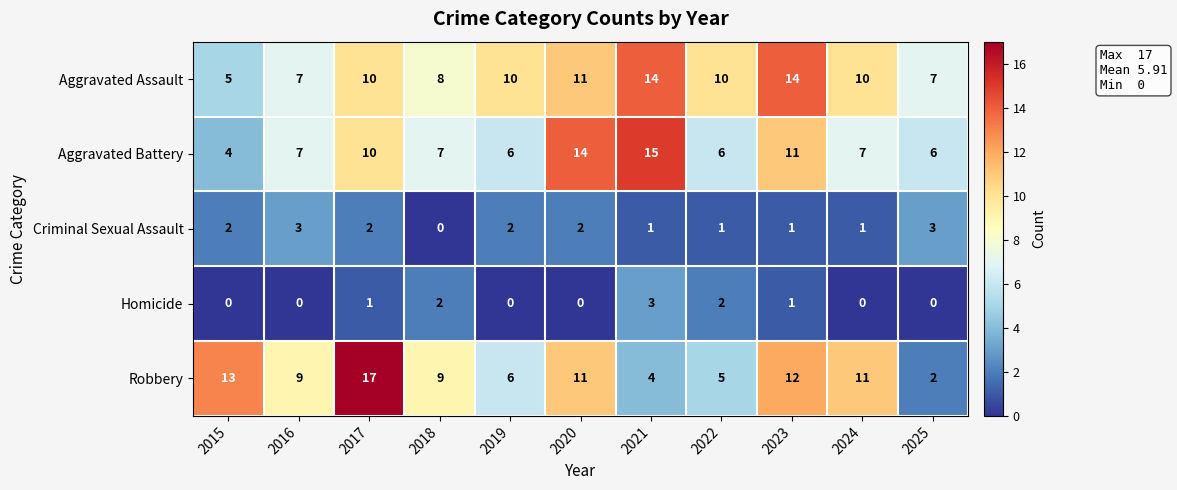

What is the total value across all series at 2019?

24